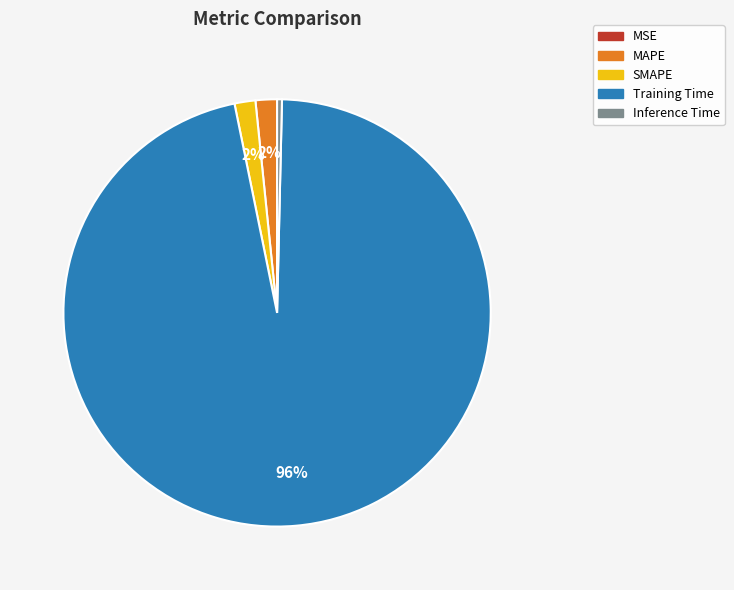

To the nearest percent, what is the average slice percentage?

20%